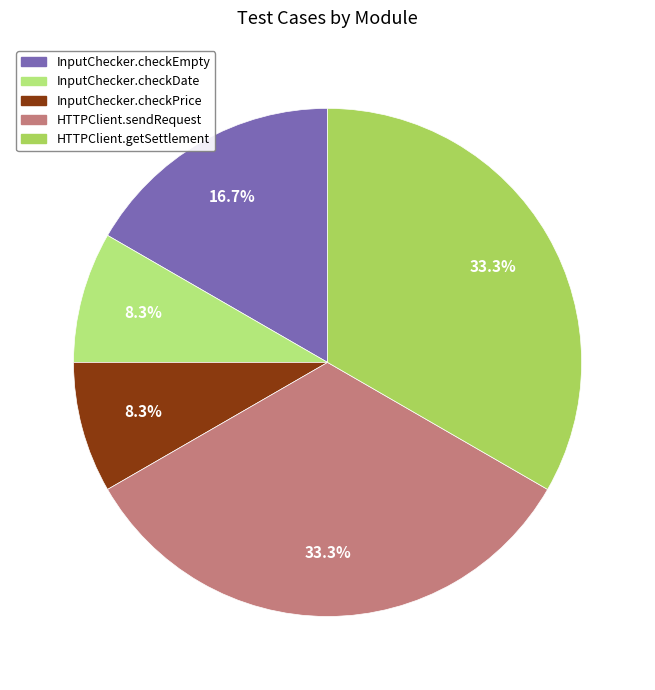

To the nearest percent, what is the difference between the largest and smallest slice percentages?

25%